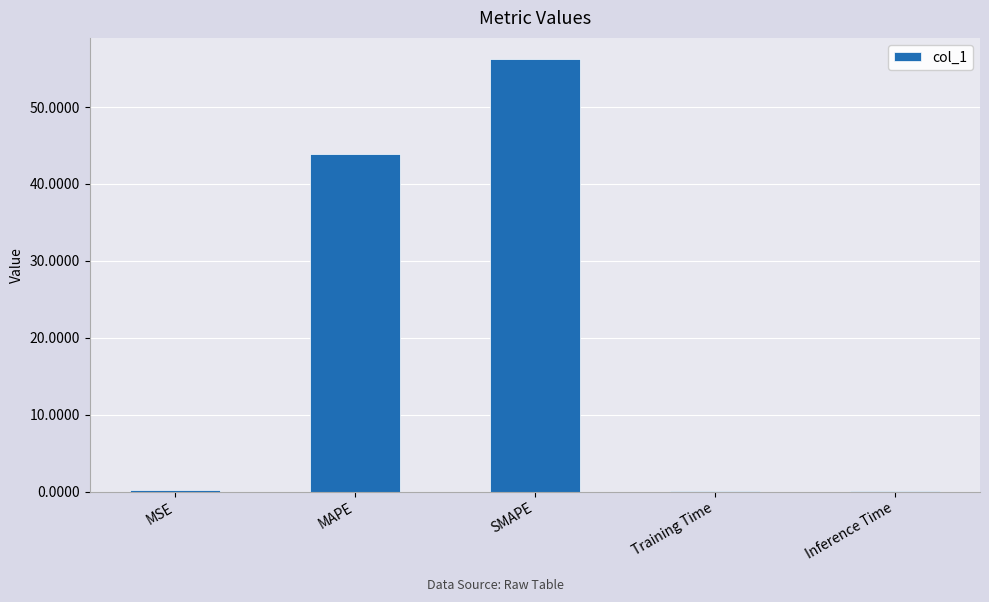

Is it true that the value at MAPE is 19.9?

False